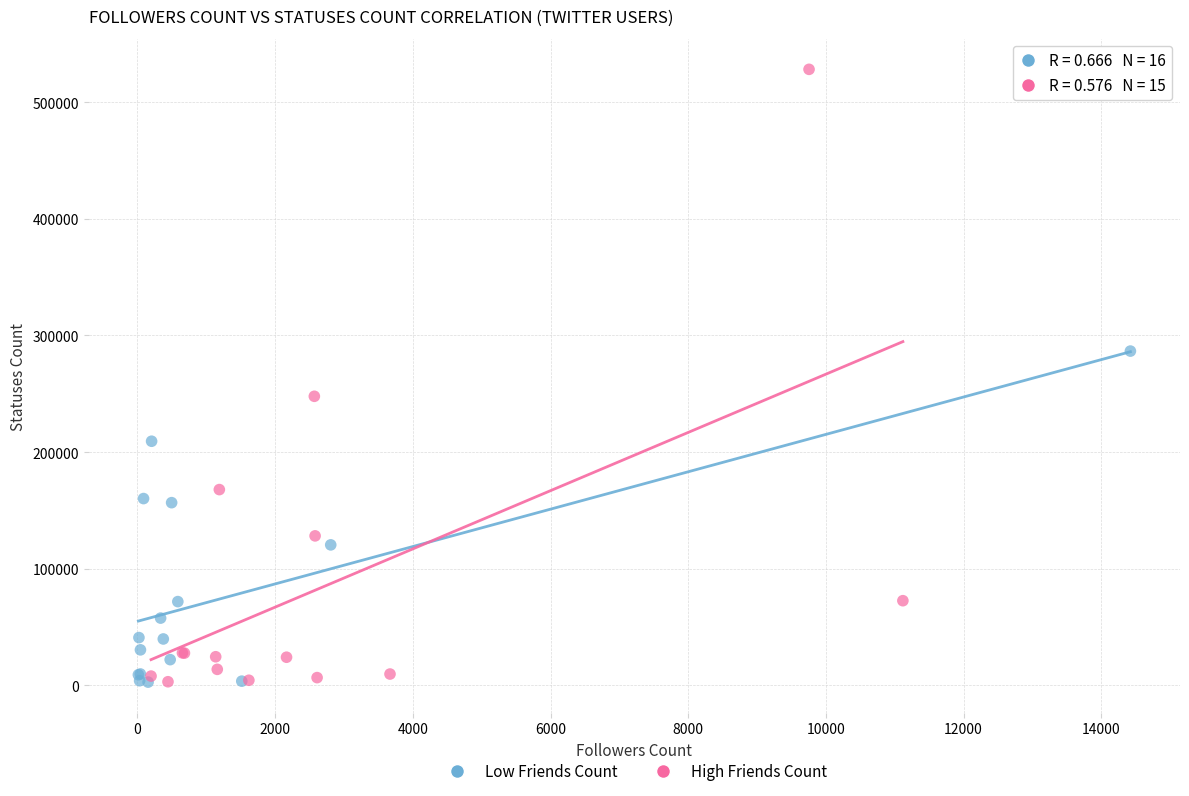

Which series contains the highest Y value?

High Friends Count